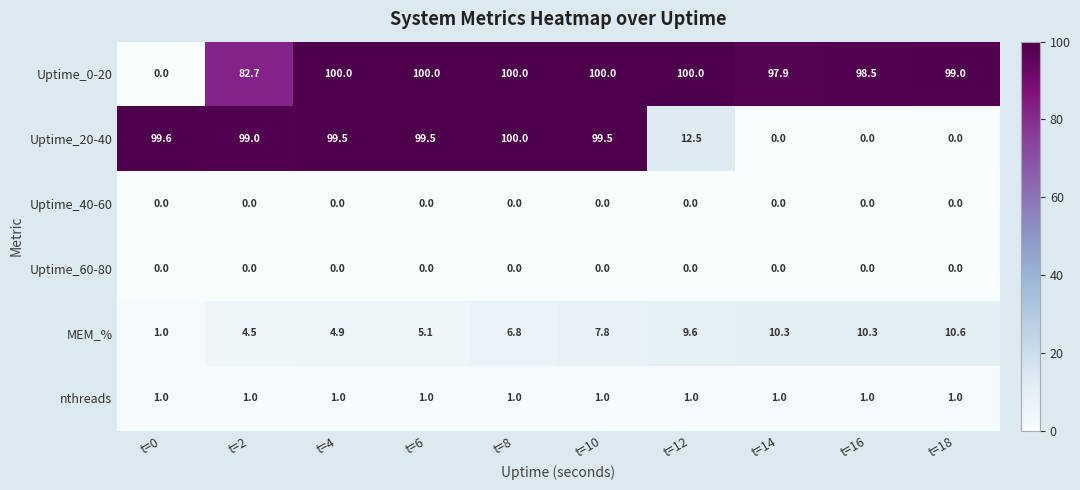

Between t=2 and t=8, which series saw the biggest shift?

Uptime_0-20